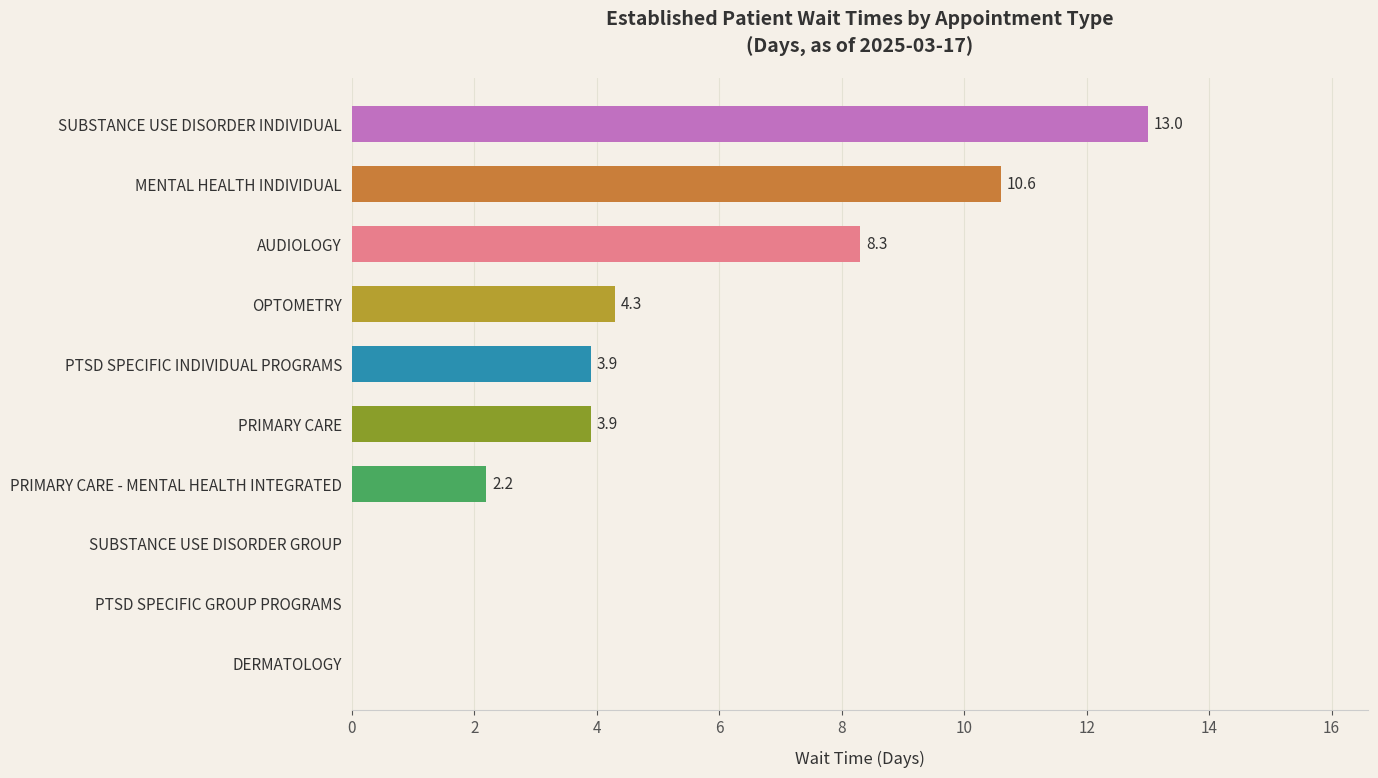

What is the sum of the values at PRIMARY CARE and SUBSTANCE USE DISORDER INDIVIDUAL?

16.9